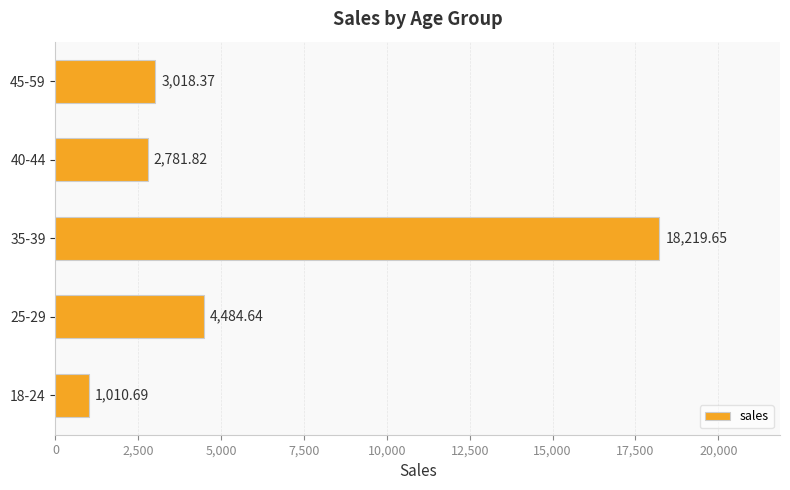

What is the change in value from 25-29 to 45-59?

-1466.3